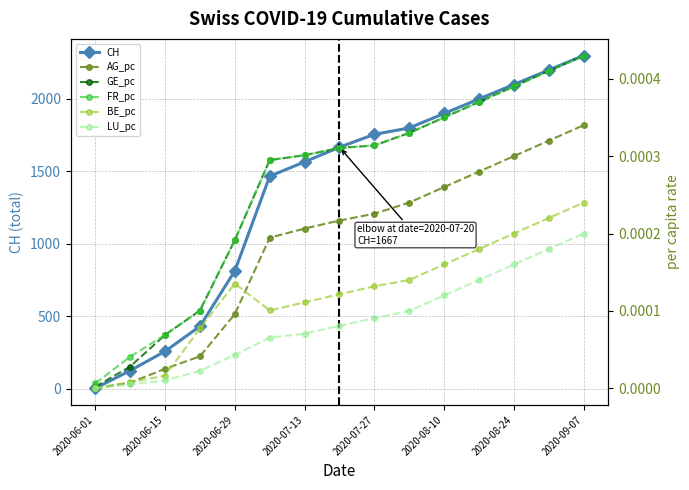

Which series has the largest total across all categories?

CH